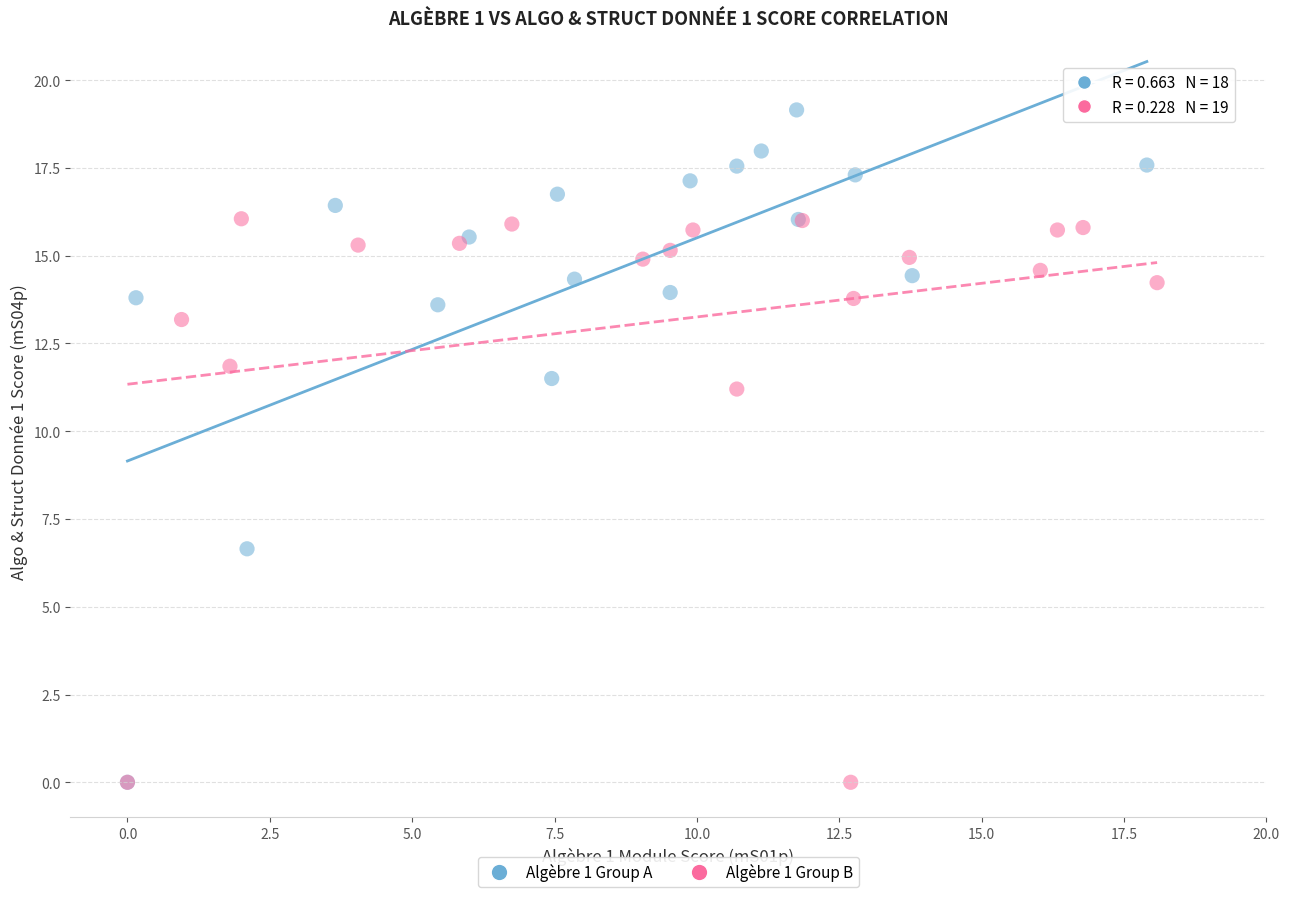

Which series contains the highest Y value?

Algèbre 1 Group A